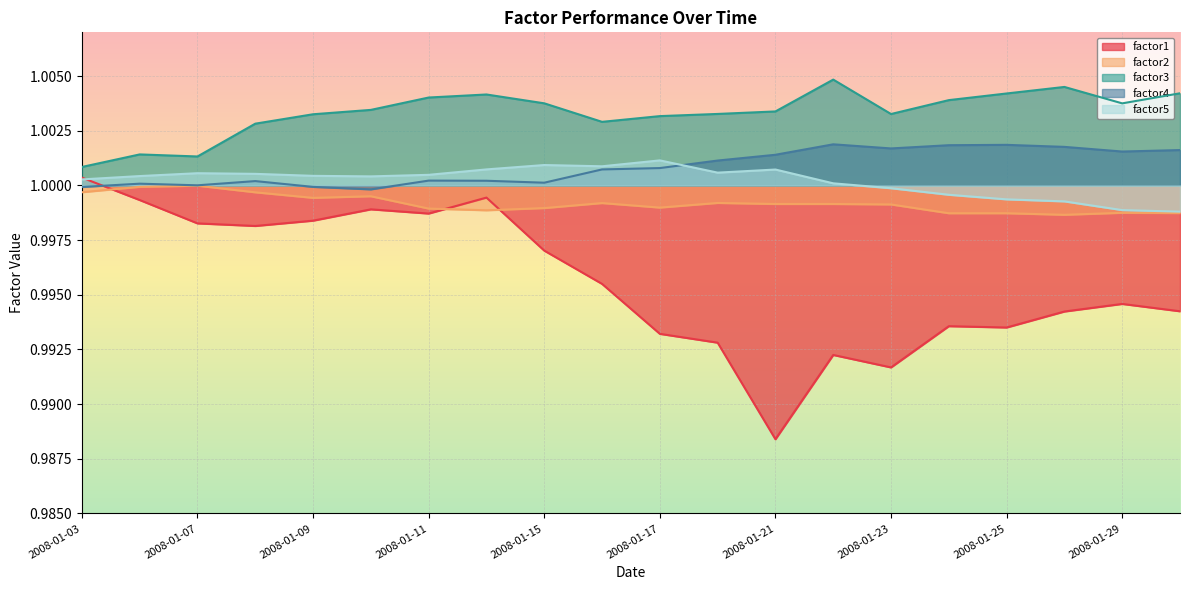

True or false: factor3 and factor4 cross at least once.

False